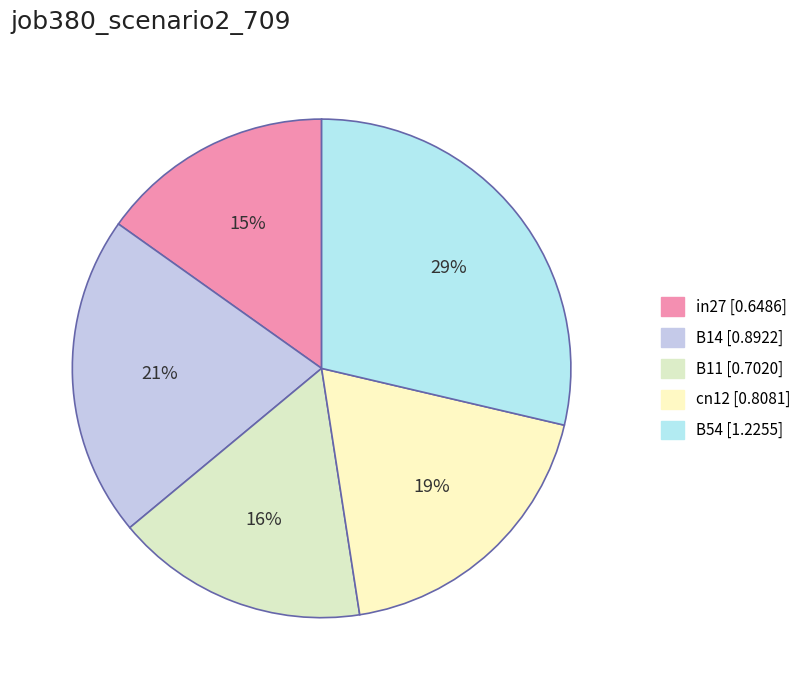

Count the number of slices in the pie.

5